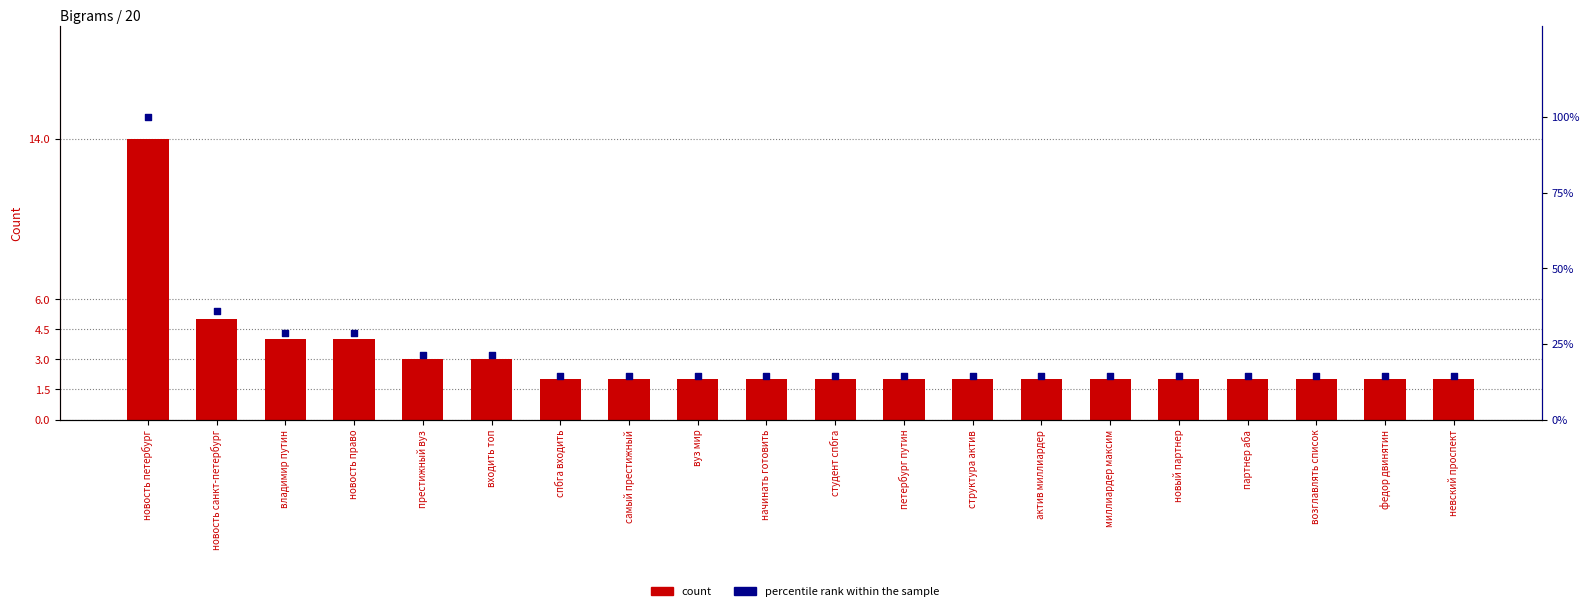

Which series reaches the maximum Y coordinate?

percentile rank within the sample